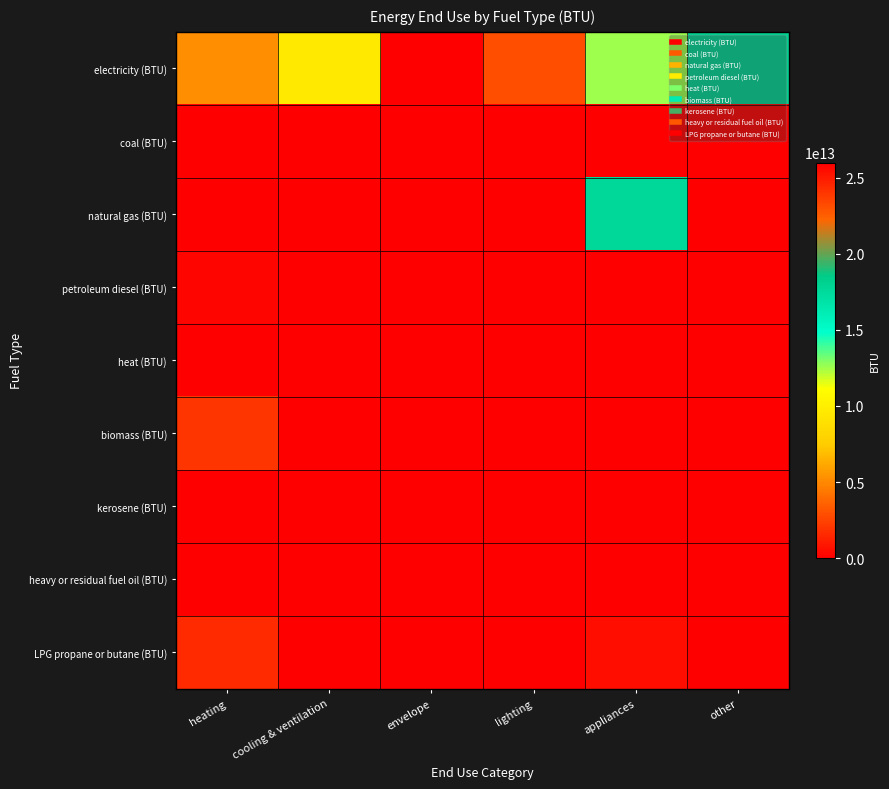

What is the maximum value shown in the chart?

25986219707935.3